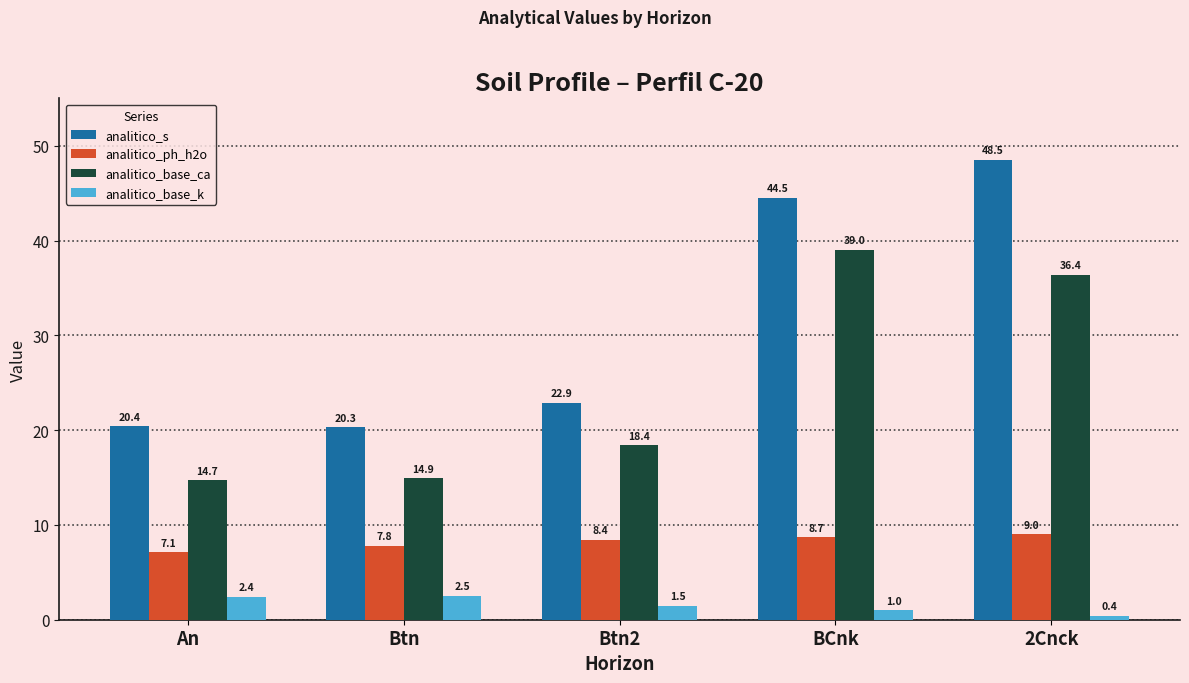

What is the sum of all analitico_s values?

156.6